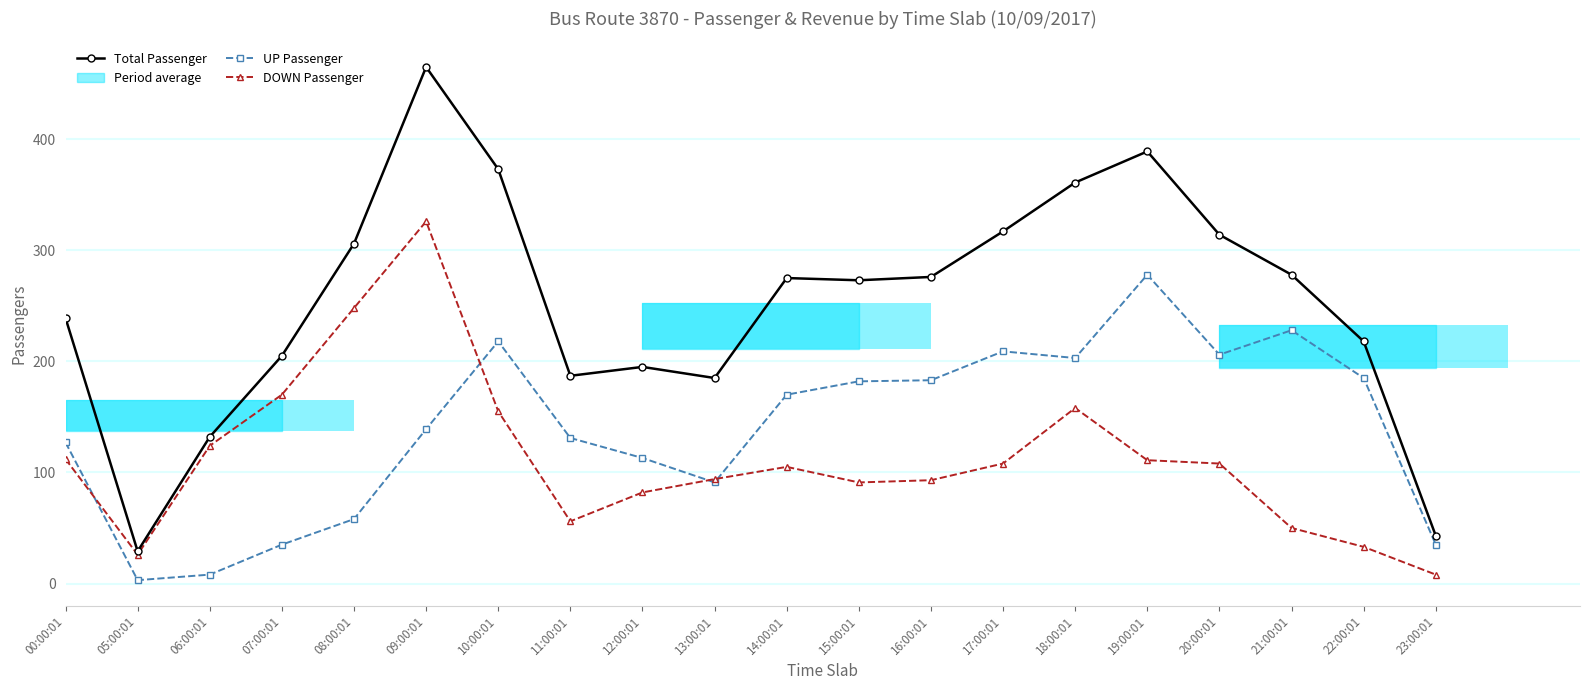

What is the highest value of the UP Passenger series?

278